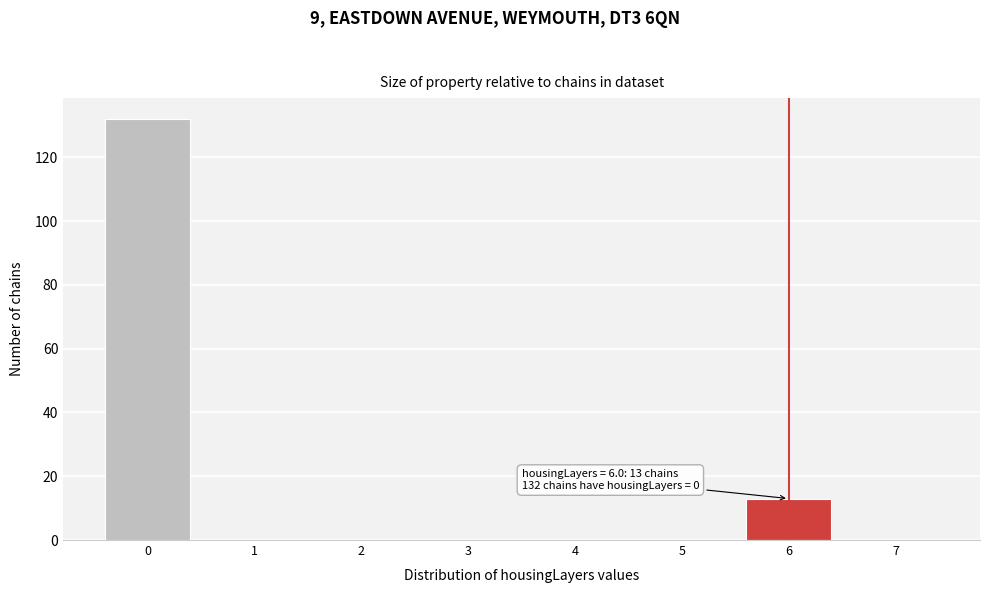

Reading left to right, extract all data points from this chart.

0=132	1=0	2=0	3=0	4=0	5=0	6=13	7=0